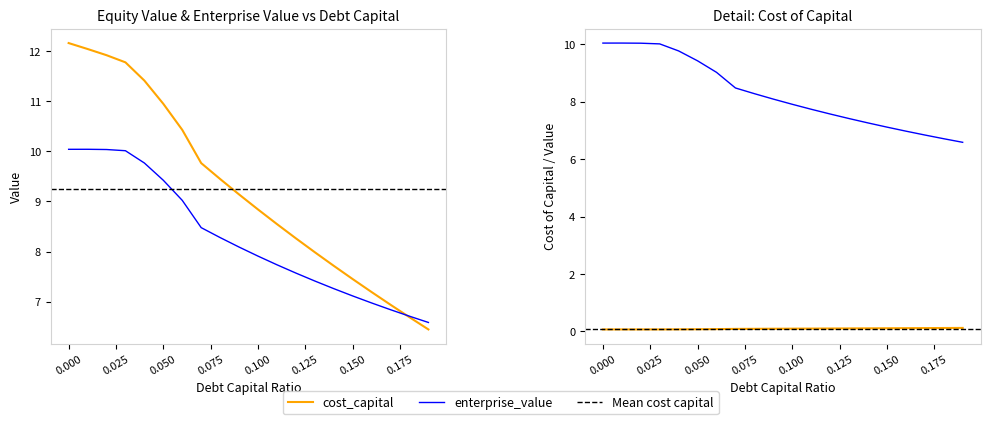

How many lines are shown in the chart?

2